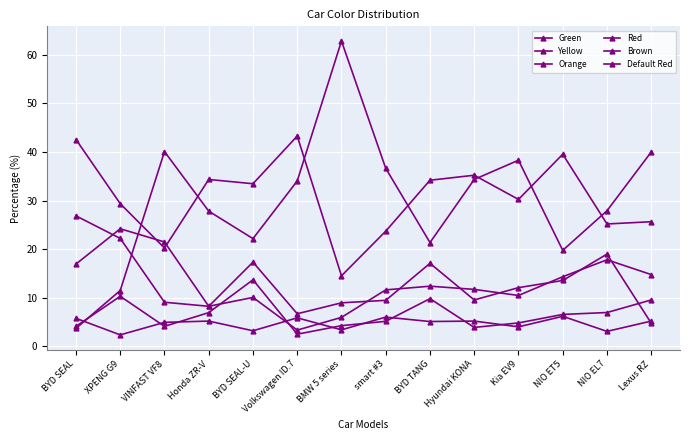

How many values in the Brown series exceed 6?

7